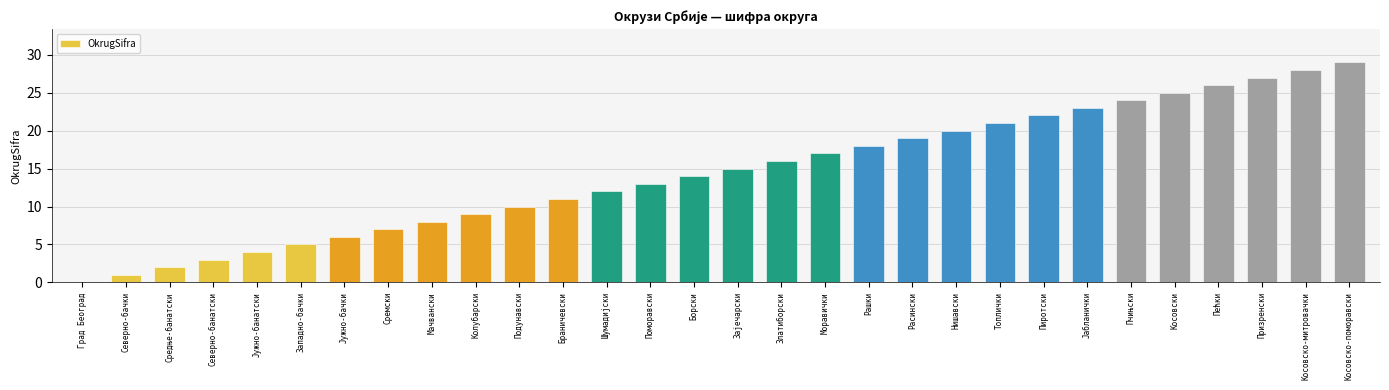

Is it true that the value at Мачвански is 13?

False